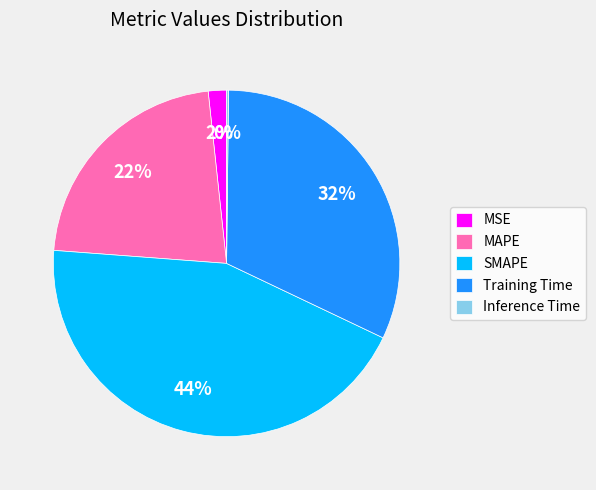

To the nearest percent, what is the combined percentage of SMAPE and MSE?

46%